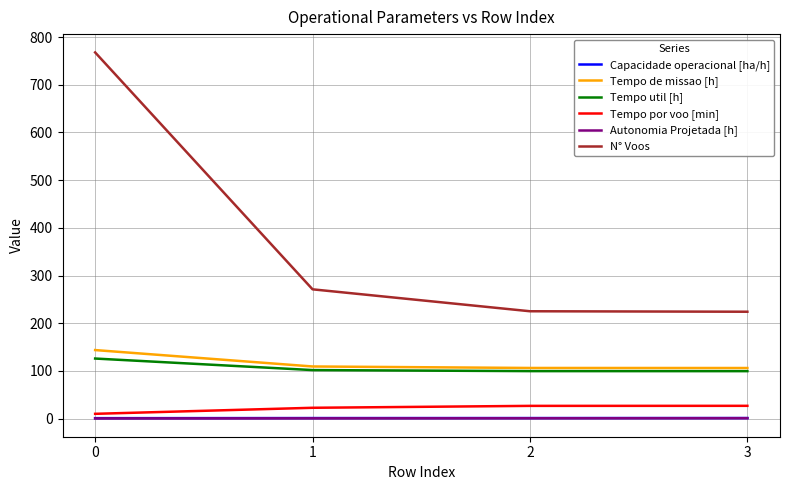

True or false: Tempo por voo [min] and Capacidade operacional [ha/h] cross at least once.

False